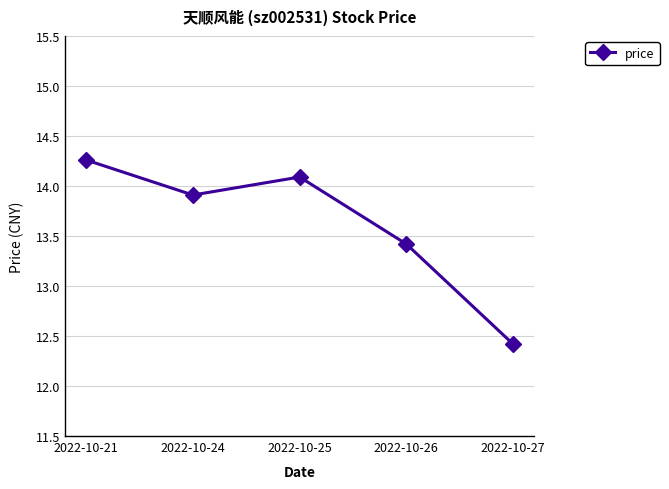

How many lines are shown in the chart?

1